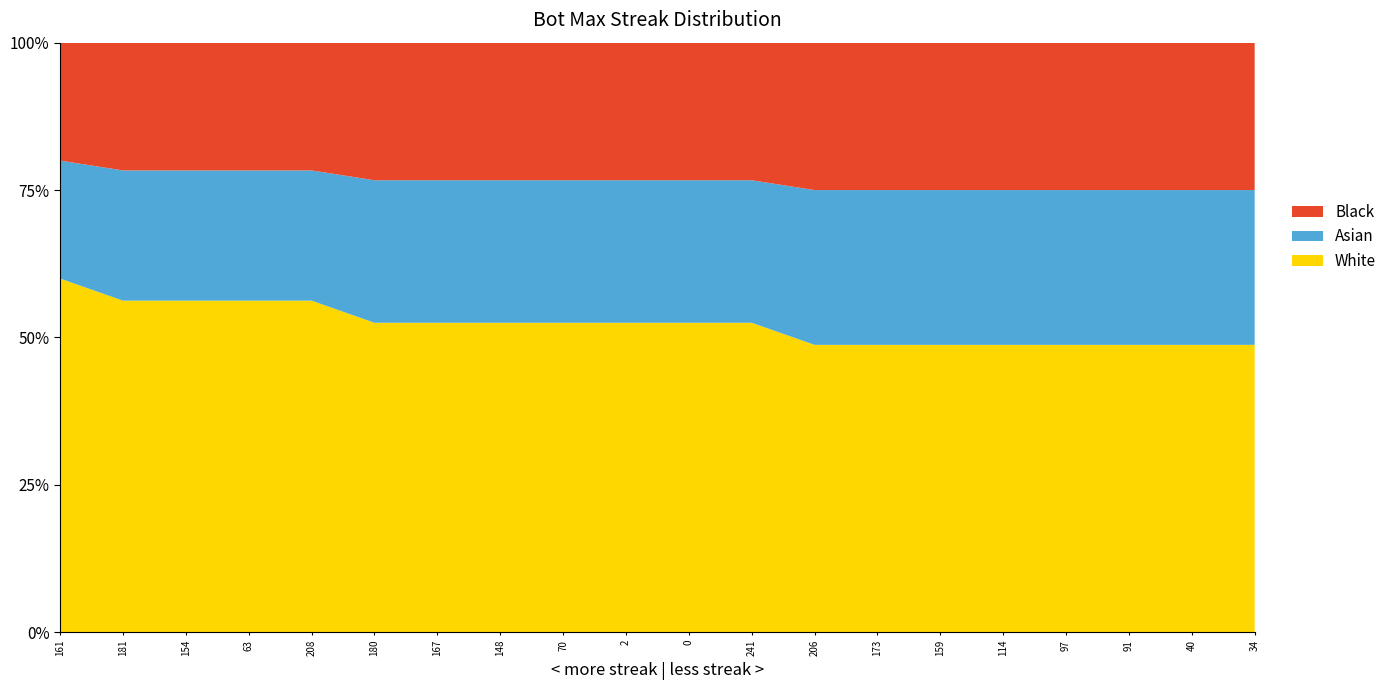

Is it true that White equals 16.8 at 97?

False